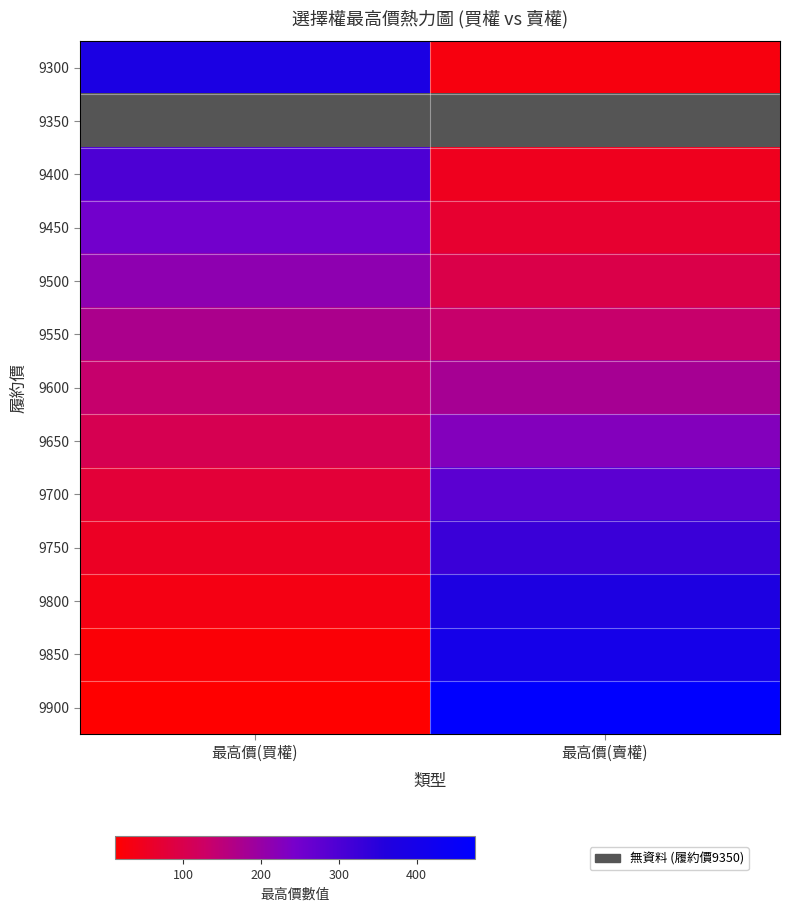

What is the total value across all series at 最高價(買權)?

1755.0